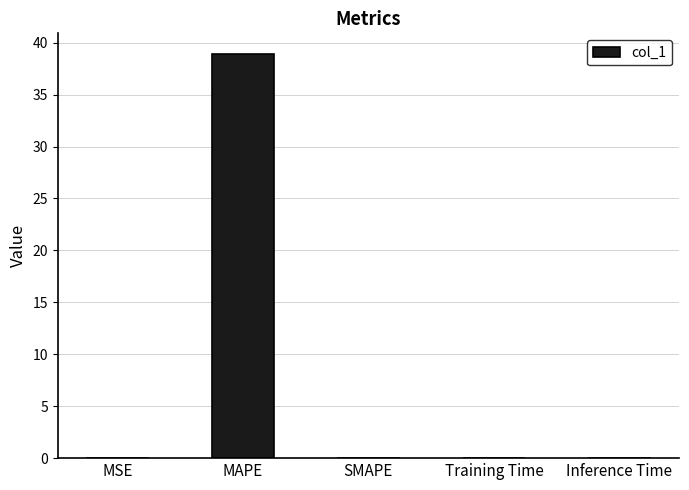

What is the maximum value shown in the chart?

39.0